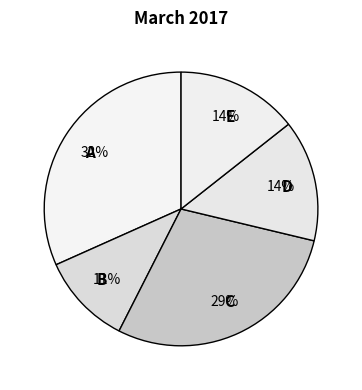

True or false: E accounts for 14% of the total.

True